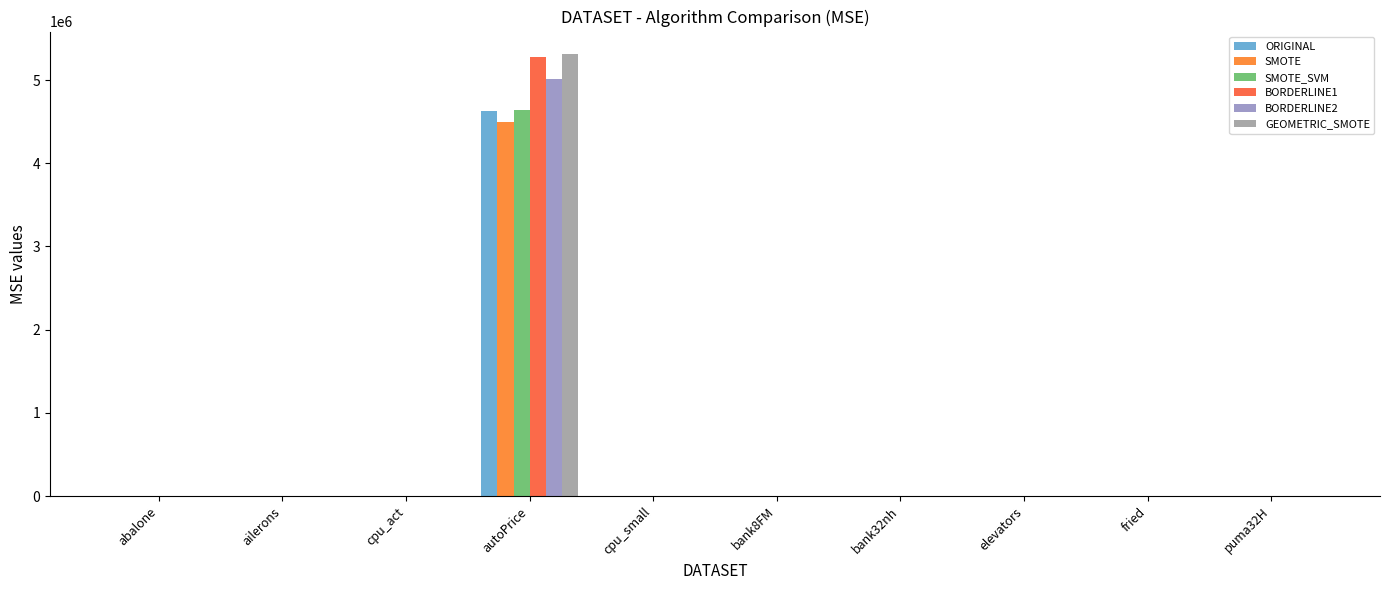

Is it true that BORDERLINE1 equals 0.0 at bank32nh?

True